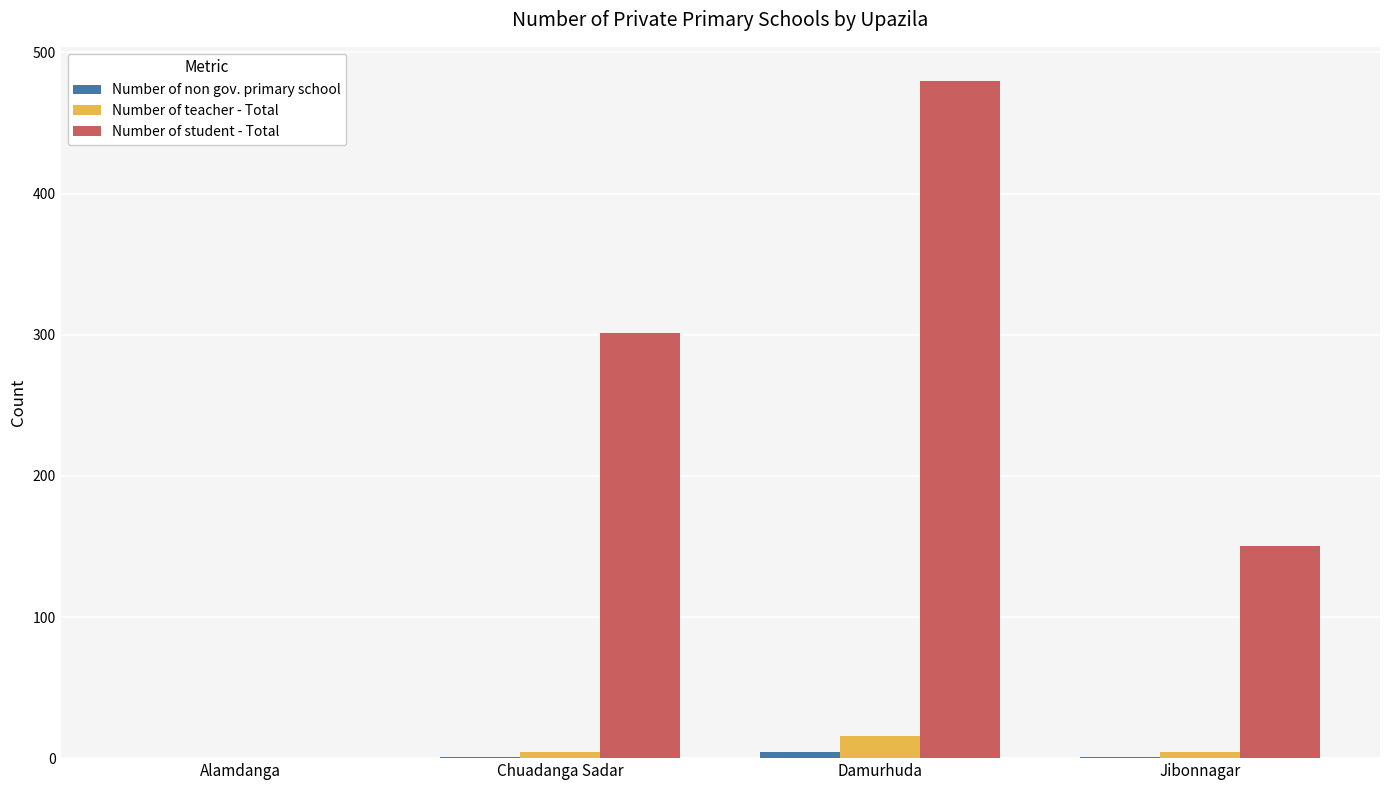

Which category has the highest value across all series?

Damurhuda